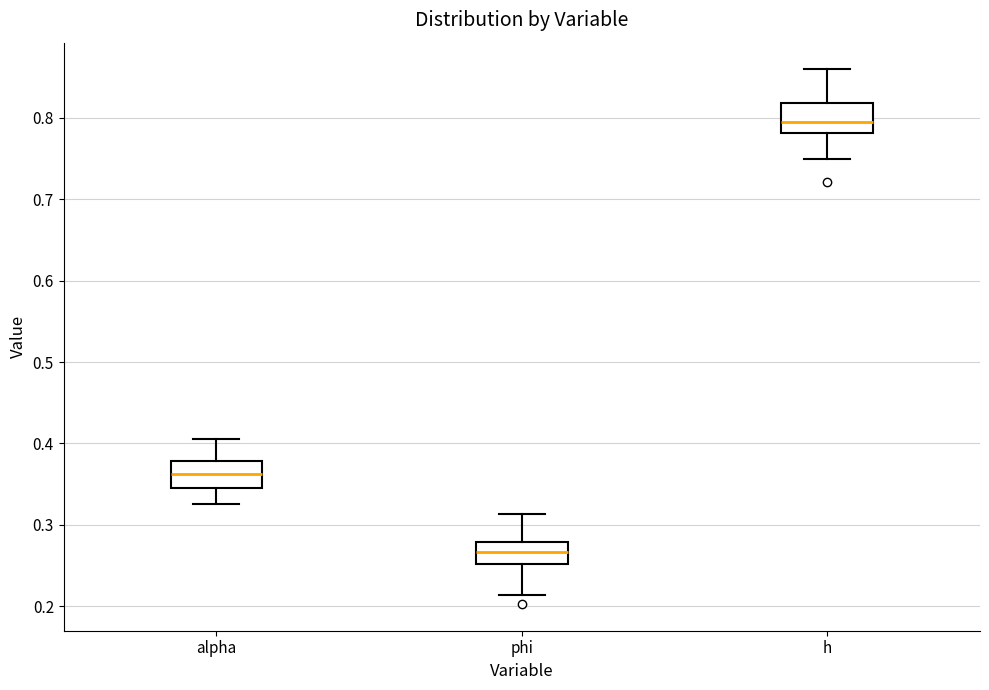

Which box's median line is the highest?

h